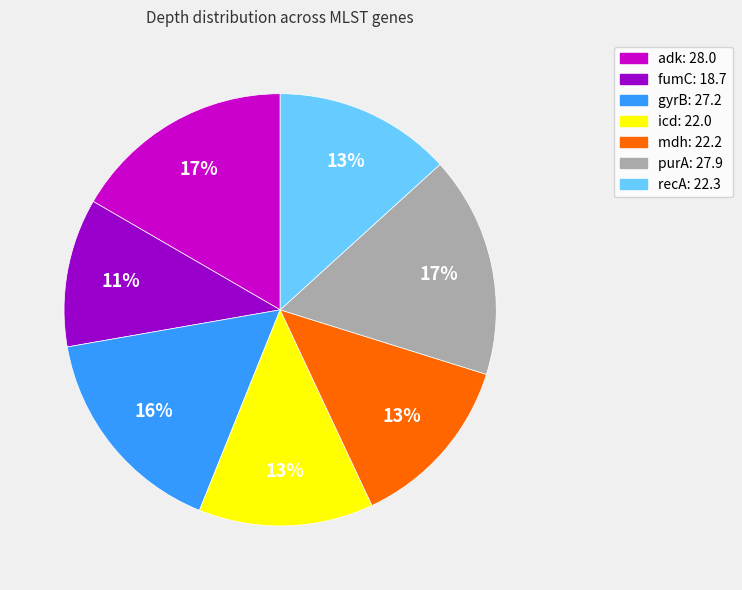

The mdh slice represents 13% of the pie. True or false?

True